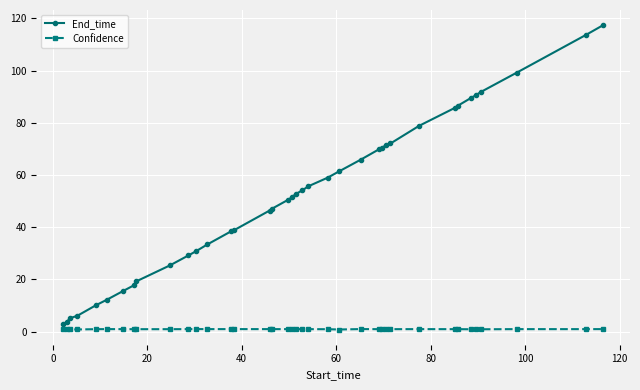

What is the maximum value shown in the chart?

117.4